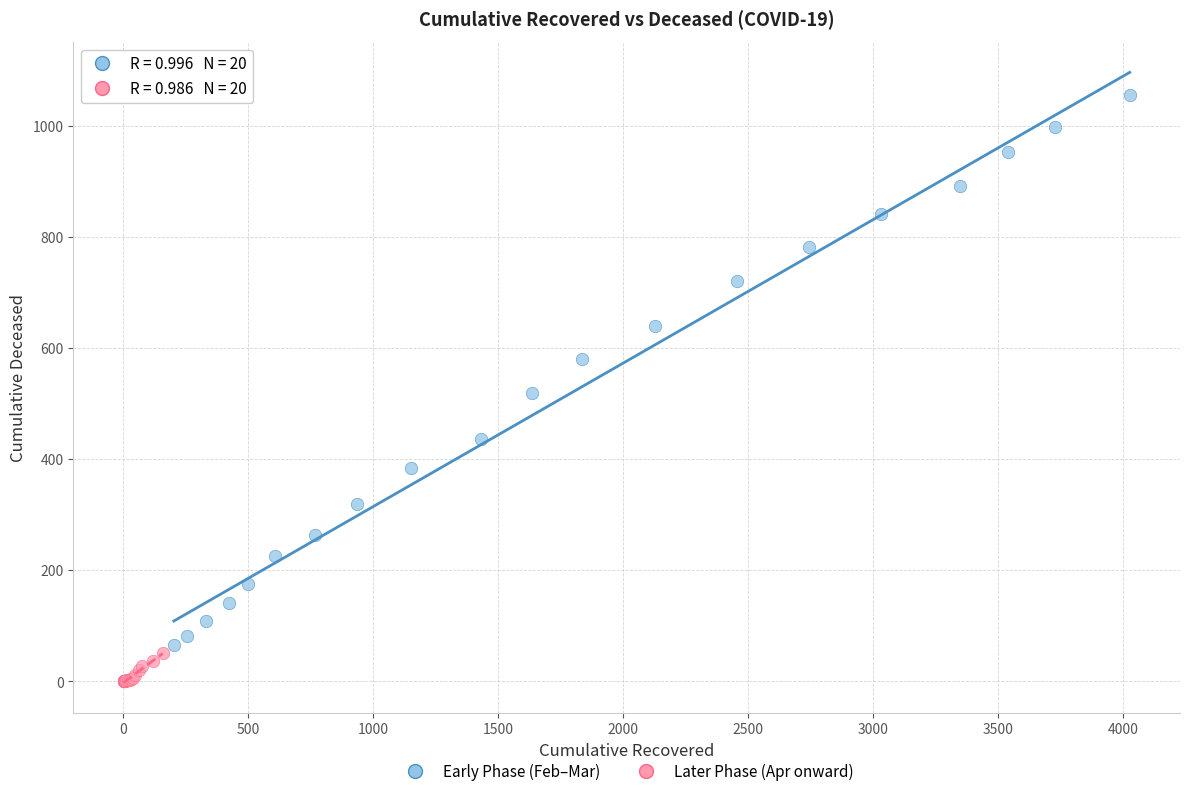

Which series contains the lowest Y value?

Early Phase (Feb–Mar)